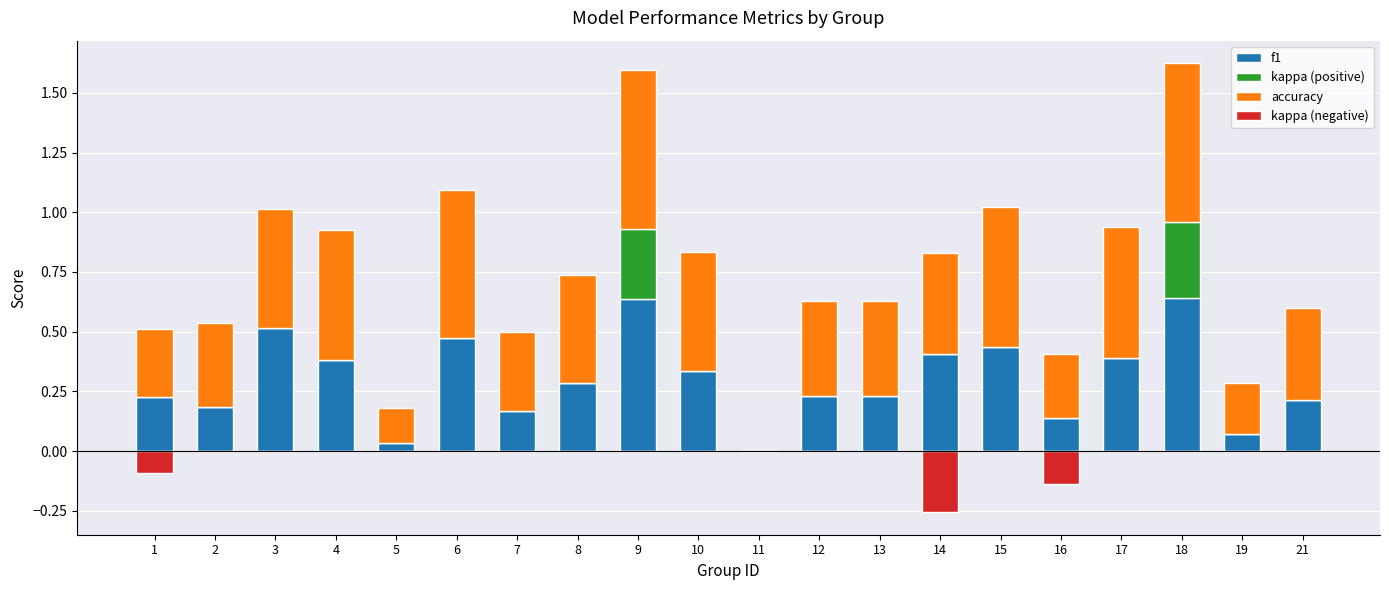

What is the difference between the f1 values at 14 and 8?

0.1